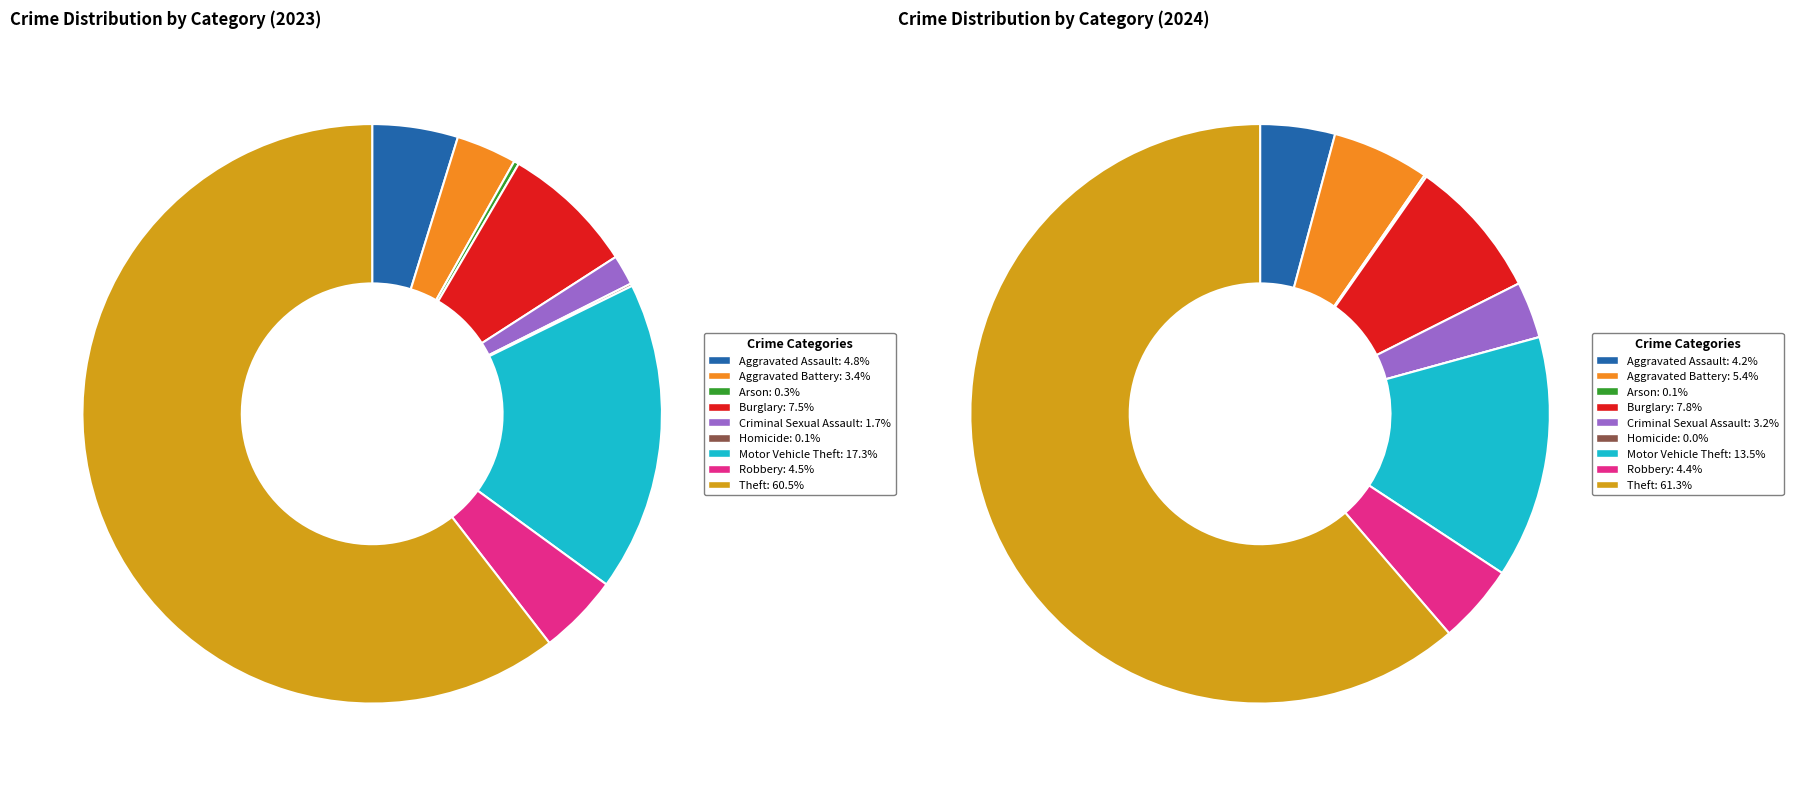

The 5 slice represents 8% of the pie. True or false?

False